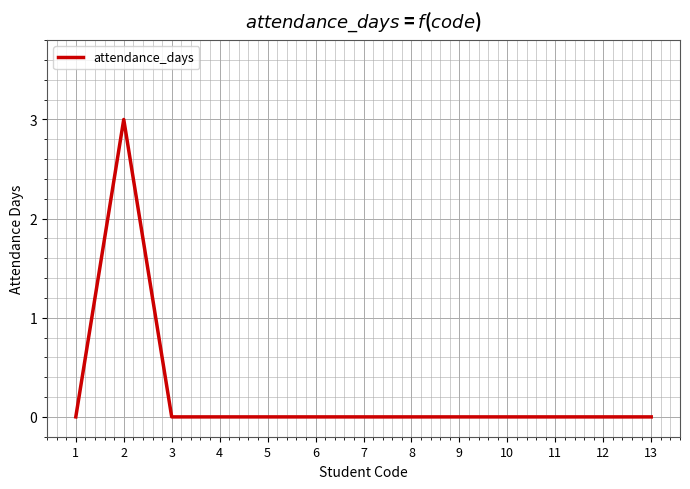

Reading right to left, what are all the values shown in this chart?

0	0	0	0	0	0	0	0	0	0	0	3	0